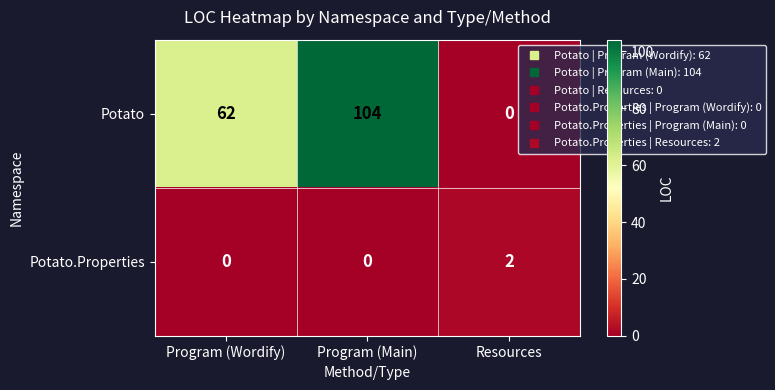

The Potato series shows 104 at Program (Main). True or false?

True